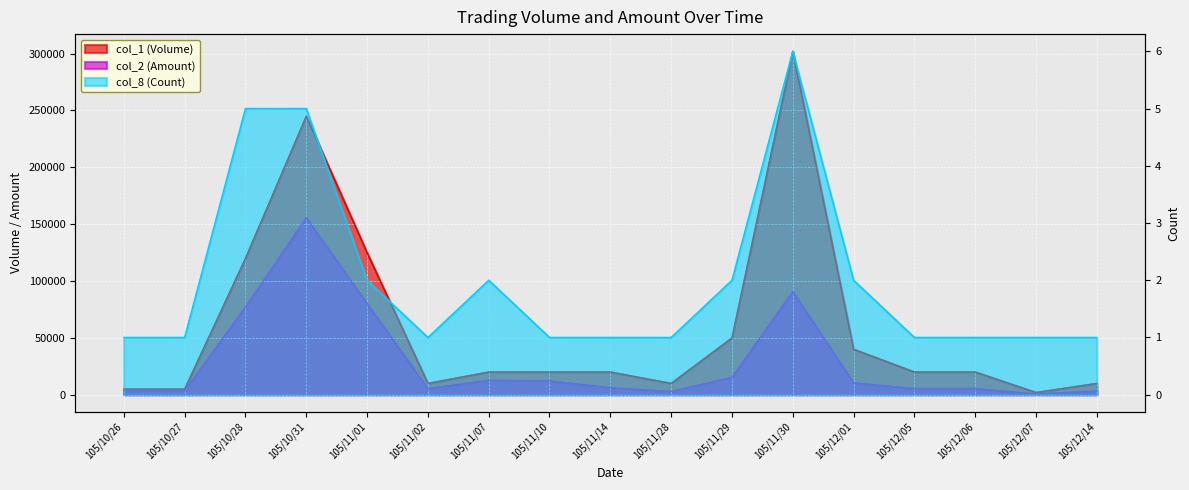

The value of col_2 (Amount) at 105/10/27 is 3600. True or false?

True